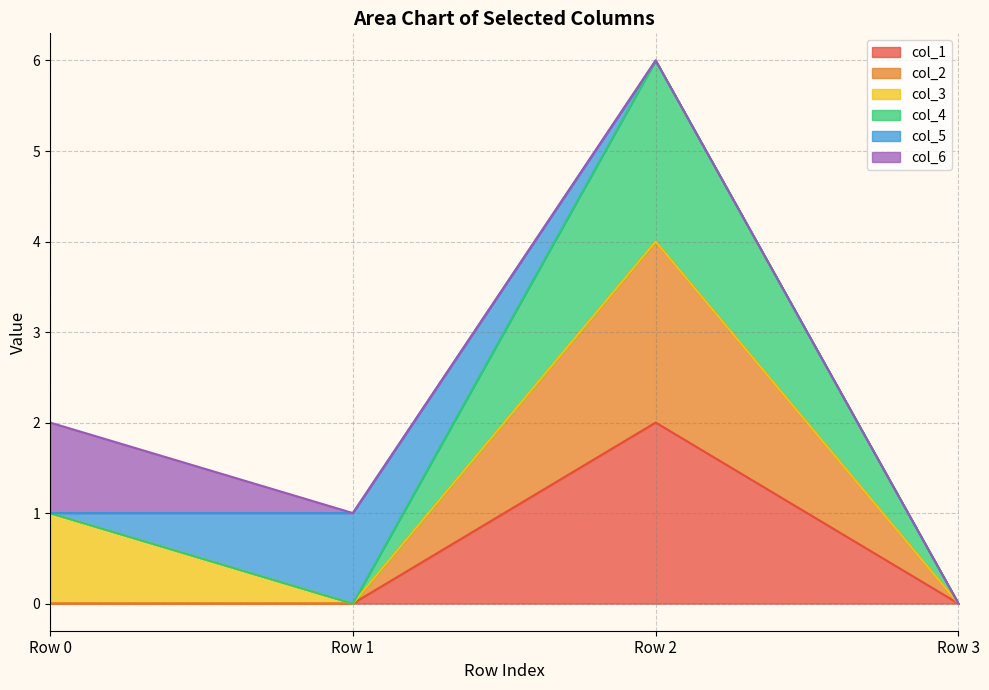

Where is col_1 nearest to the value 1?

Row 0